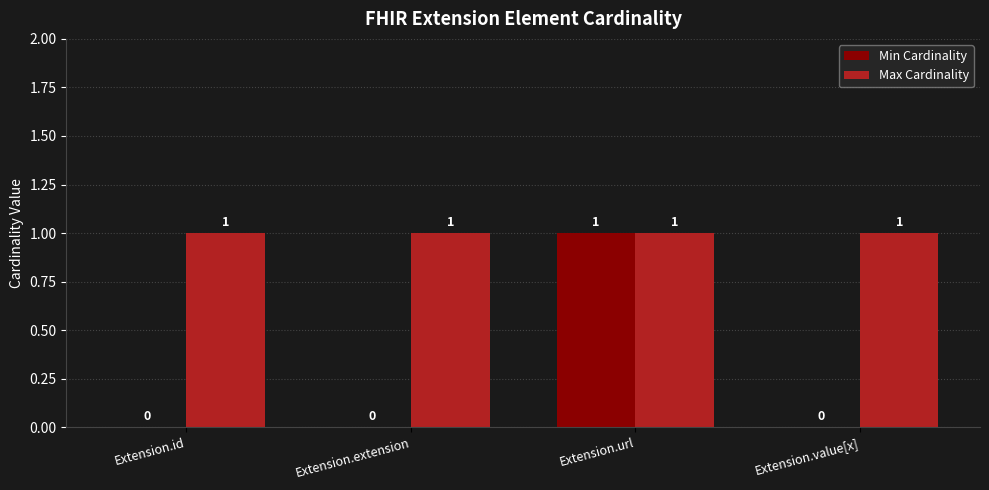

What is the total value across all series at Extension.value[x]?

1